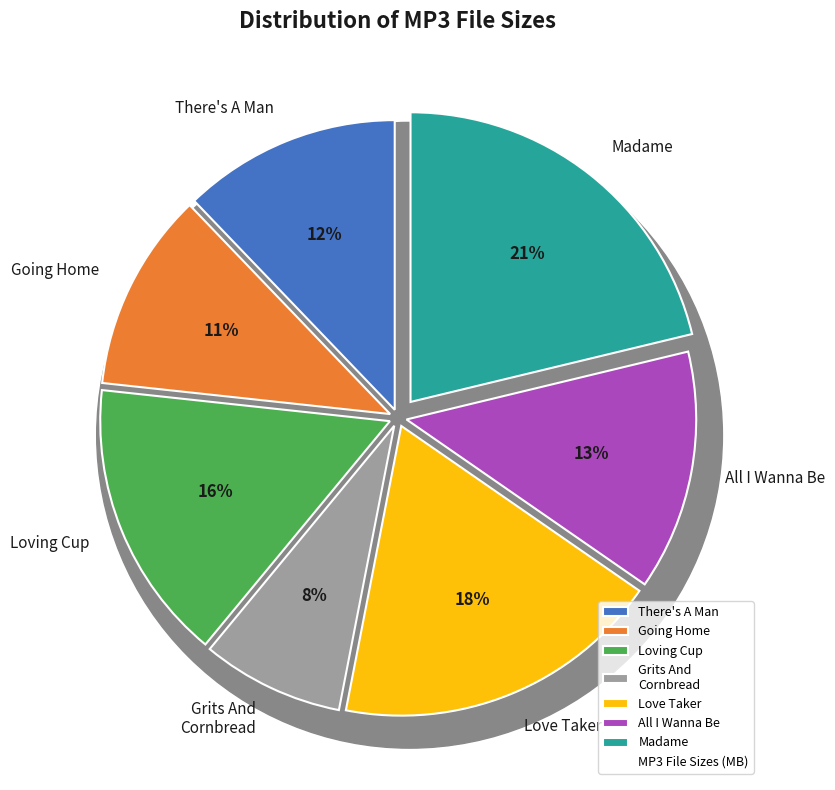

Which has a higher value, 05 Love Taker.mp3 or 07 Madame.mp3?

07 Madame.mp3